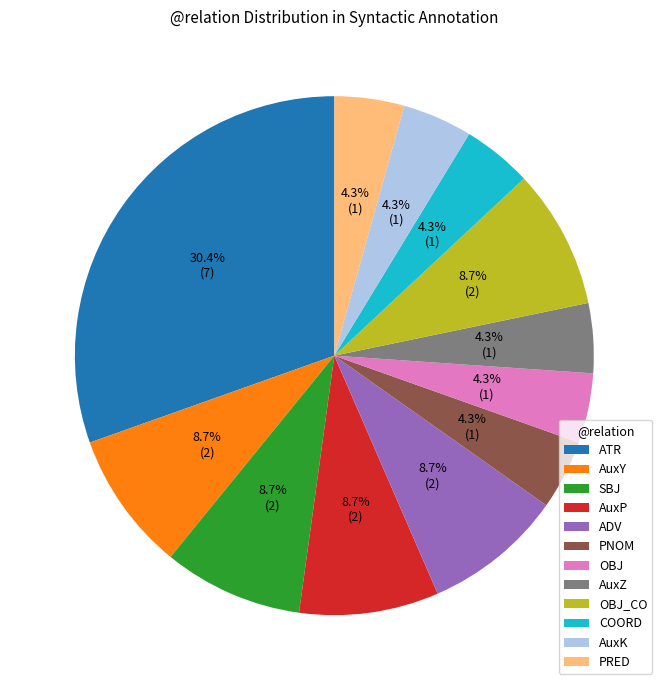

Does any single category account for the majority?

No